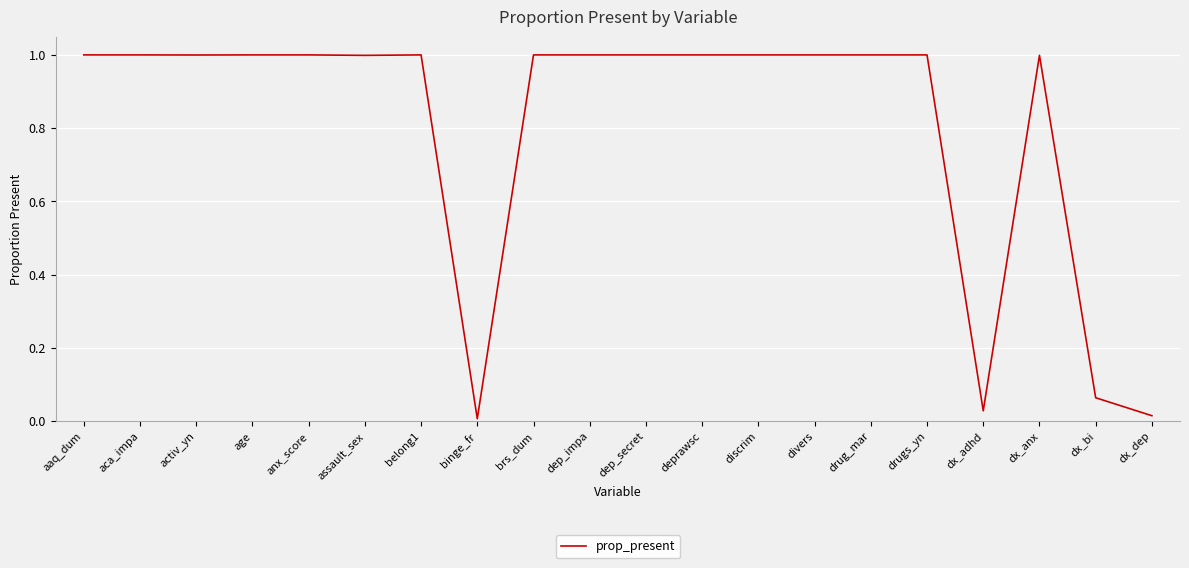

What position from the left is dx_bi?

19